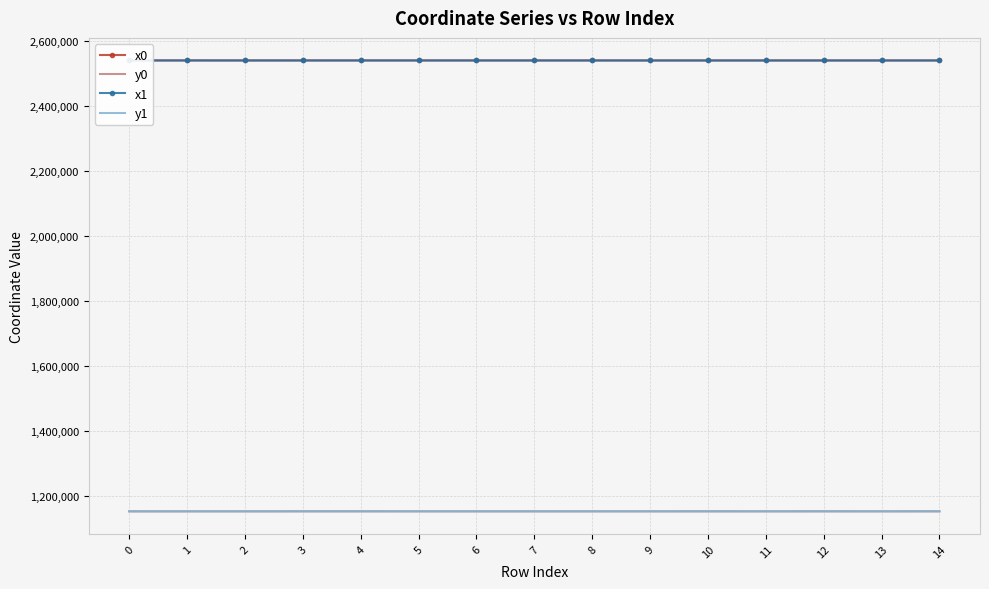

What is the approximate value of y0 at 5?

1152225.1